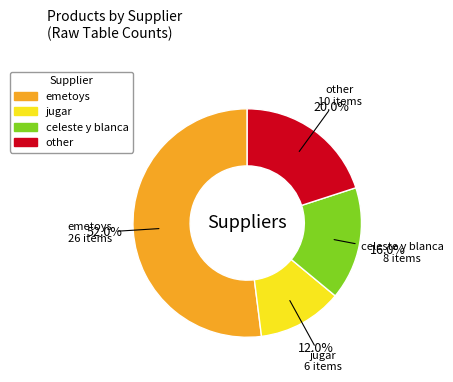

What percentage is the jugar slice, to the nearest percent?

12%